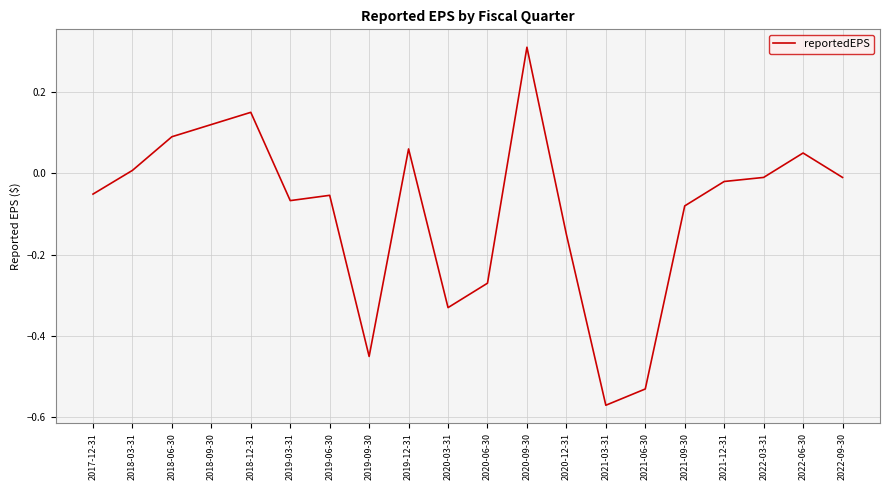

At which category does the chart reach its minimum across all series?

2021-03-31